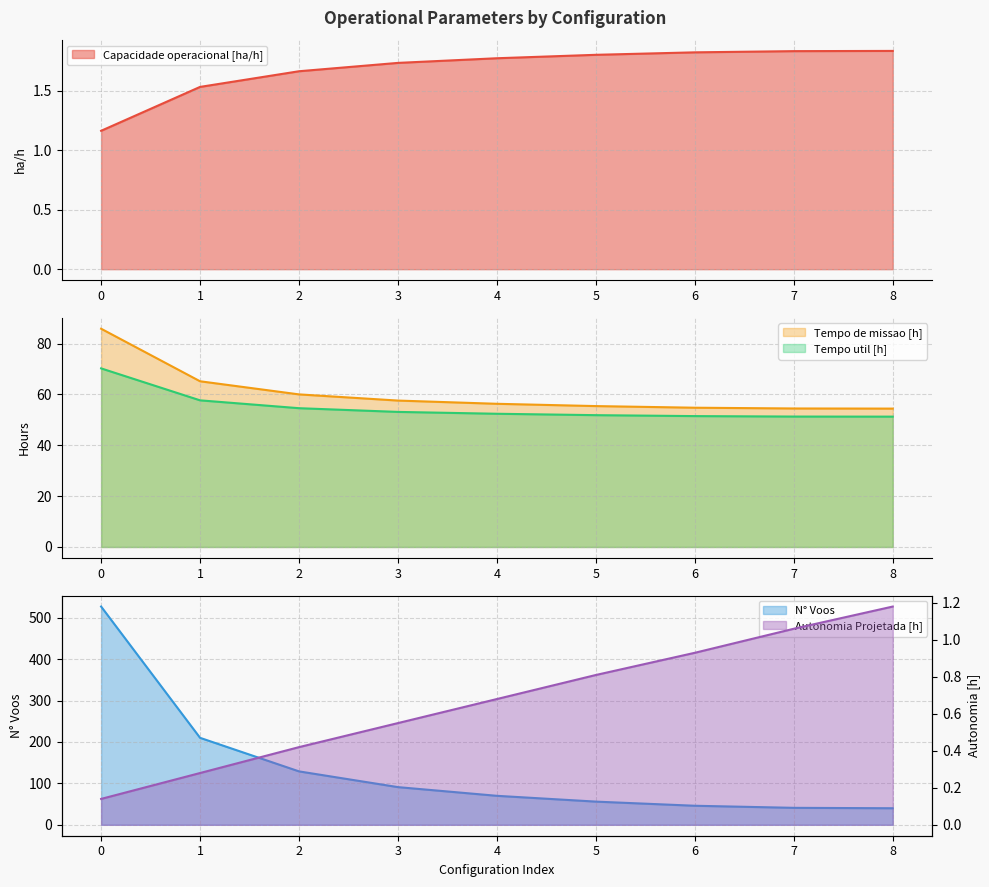

Reading left to right, transcribe all the data shown in this chart.

Capacidade operacional [ha/h]: 0=1.2	1=1.5	2=1.7	3=1.7	4=1.8	5=1.8	6=1.8	7=1.8	8=1.8
Tempo de missao [h]: 0=85.9	1=65.2	2=60.0	3=57.6	4=56.3	5=55.4	6=54.8	7=54.5	8=54.4
Tempo util [h]: 0=70.3	1=57.7	2=54.6	3=53.1	4=52.4	5=51.9	6=51.5	7=51.3	8=51.3
Autonomia Projetada [h]: 0=0.1	1=0.3	2=0.4	3=0.6	4=0.7	5=0.8	6=0.9	7=1.1	8=1.2
N° Voos: 0=527.0	1=210.0	2=129.0	3=91.0	4=70.0	5=56.0	6=46.0	7=41.0	8=40.0